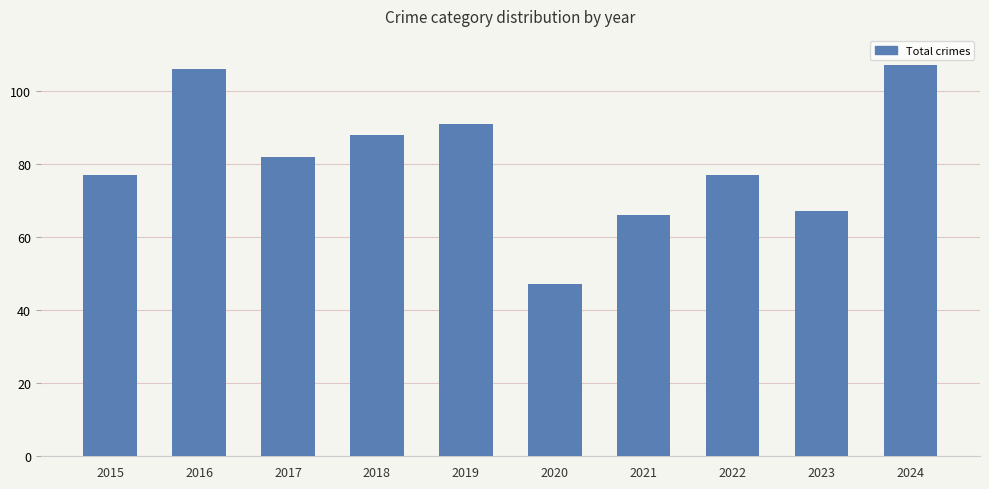

True or false: the data shows 106 at 2016.

True